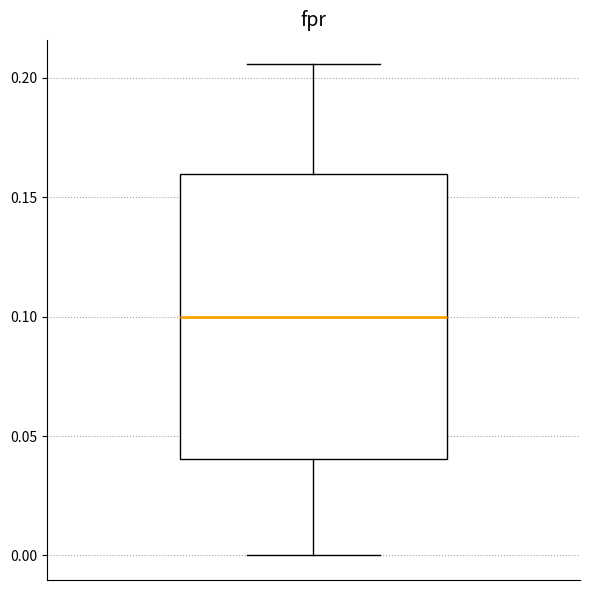

Where is the upper edge of the box on the y-axis? The values are not printed on the chart, so give them approximately, as read against the axis.

0.160